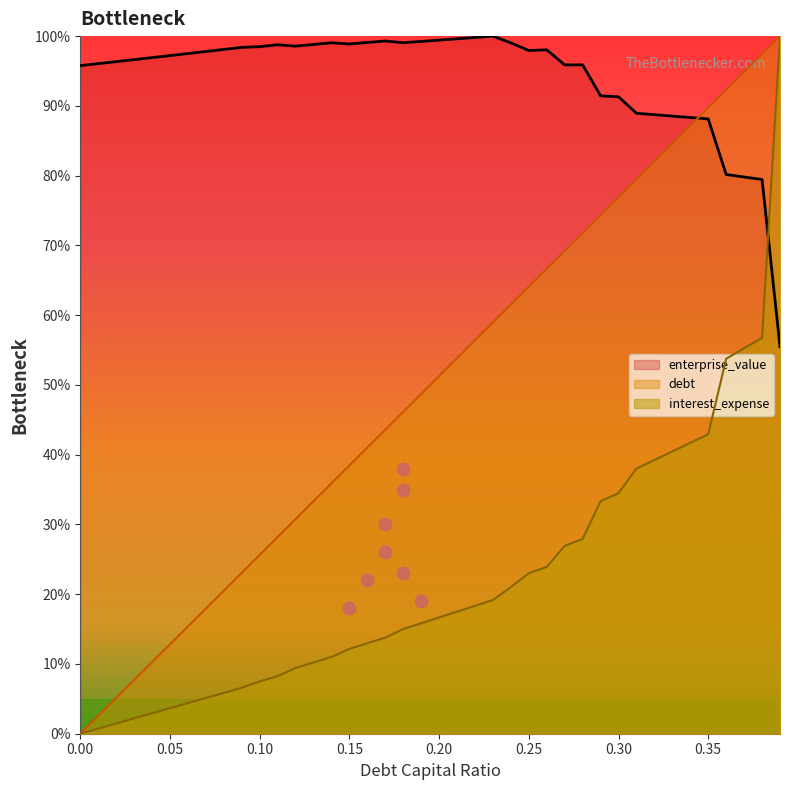

Is the value of debt_capital at 0.33 greater than the value of interest_expense at 0.15?

Yes